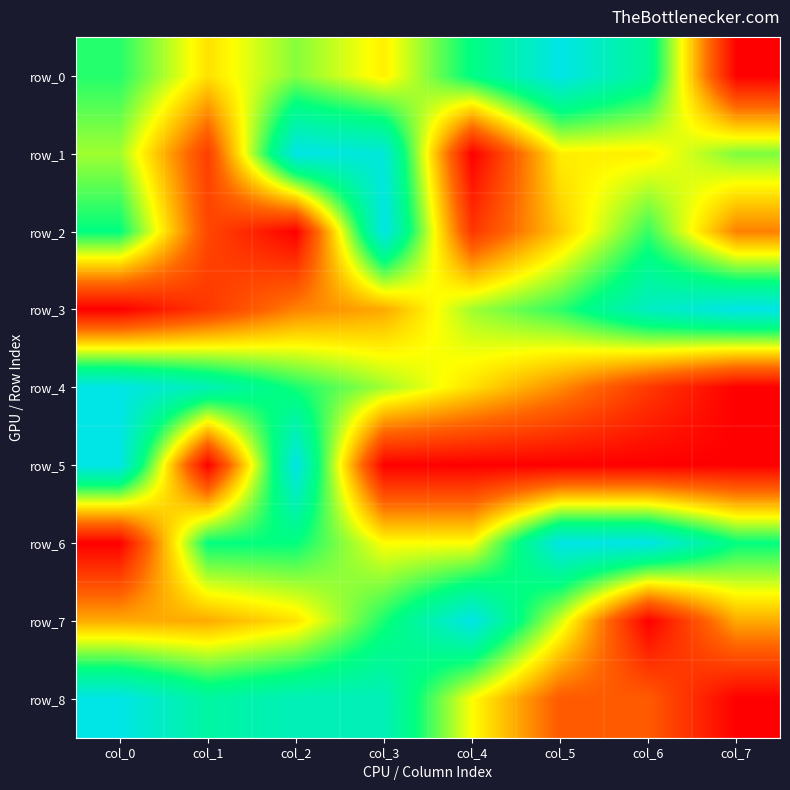

The row_6 series shows 0.5 at col_3. True or false?

True